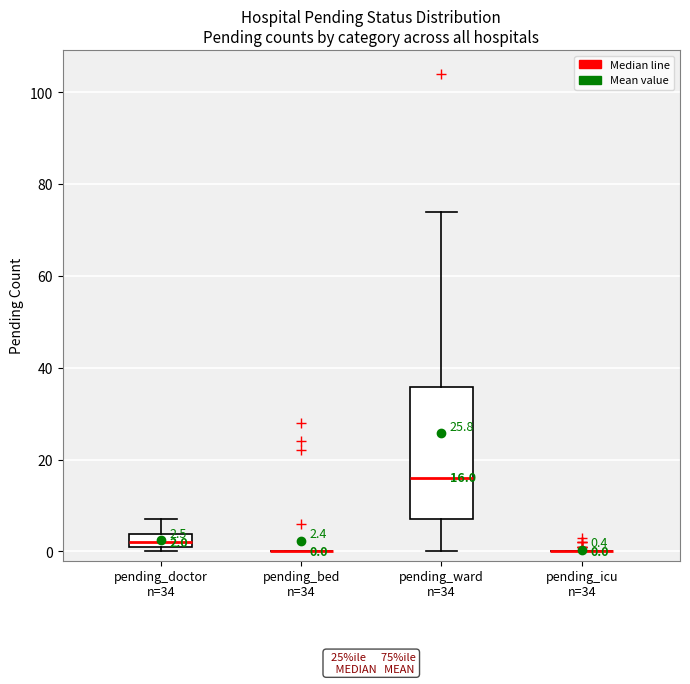

Comparing the boxes themselves (not the whiskers), which one is the tallest?

pending_ward n=34